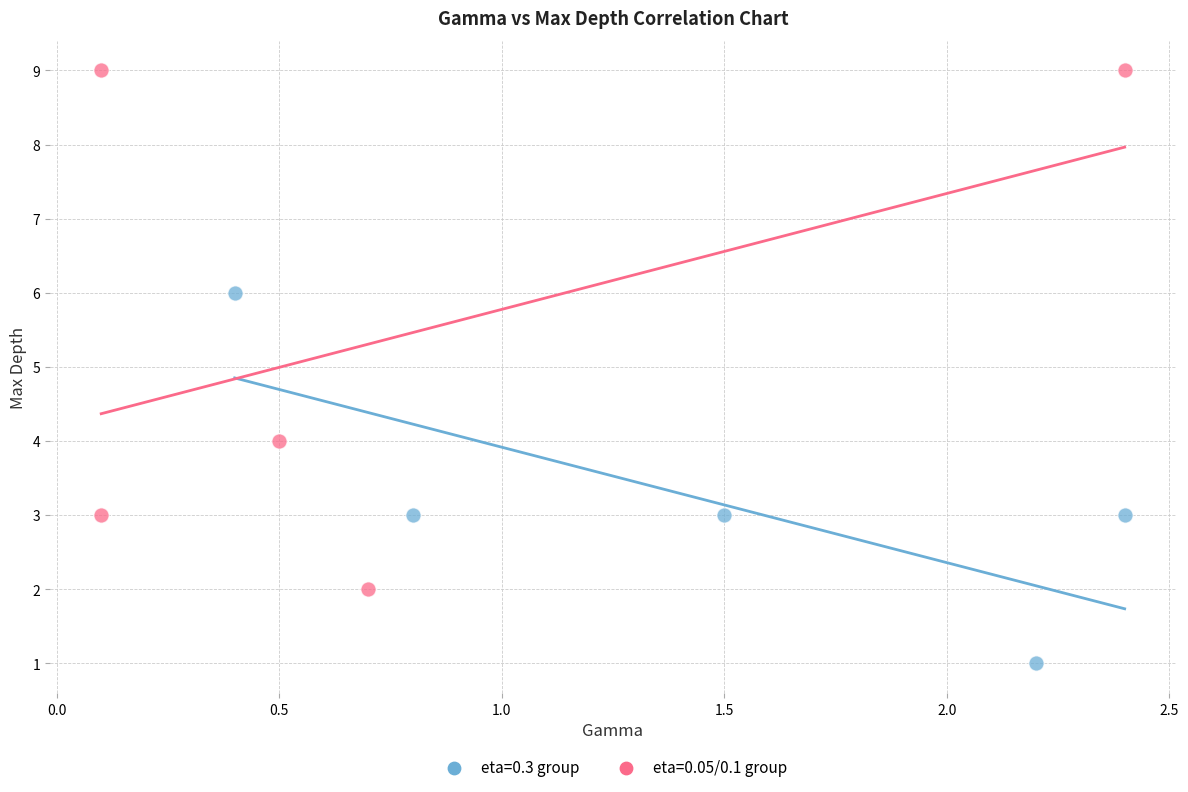

Which series has the largest Y range (max minus min)?

eta=0.05/0.1 group